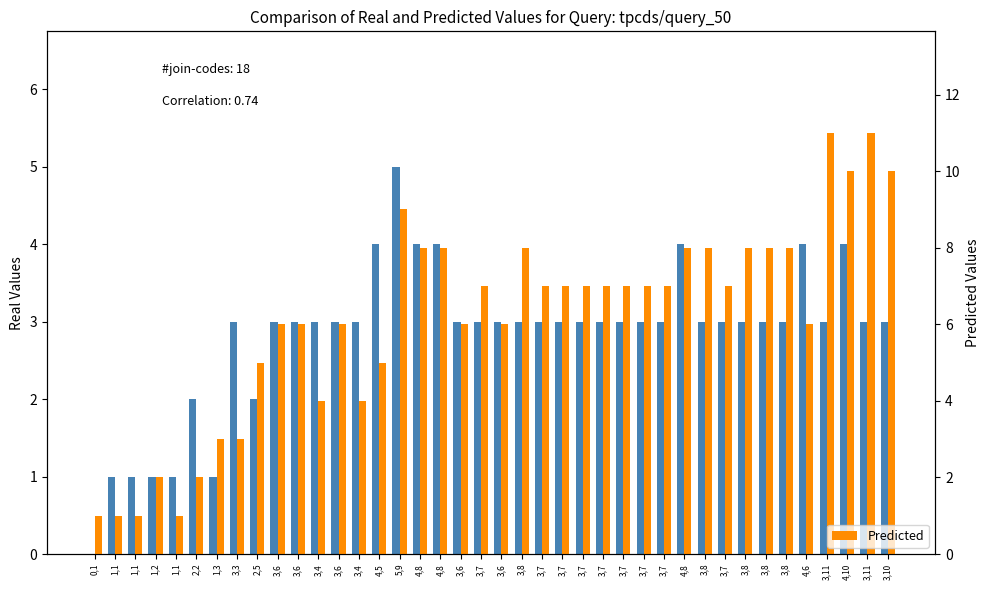

The value of Real at 1,3 is 1. True or false?

False